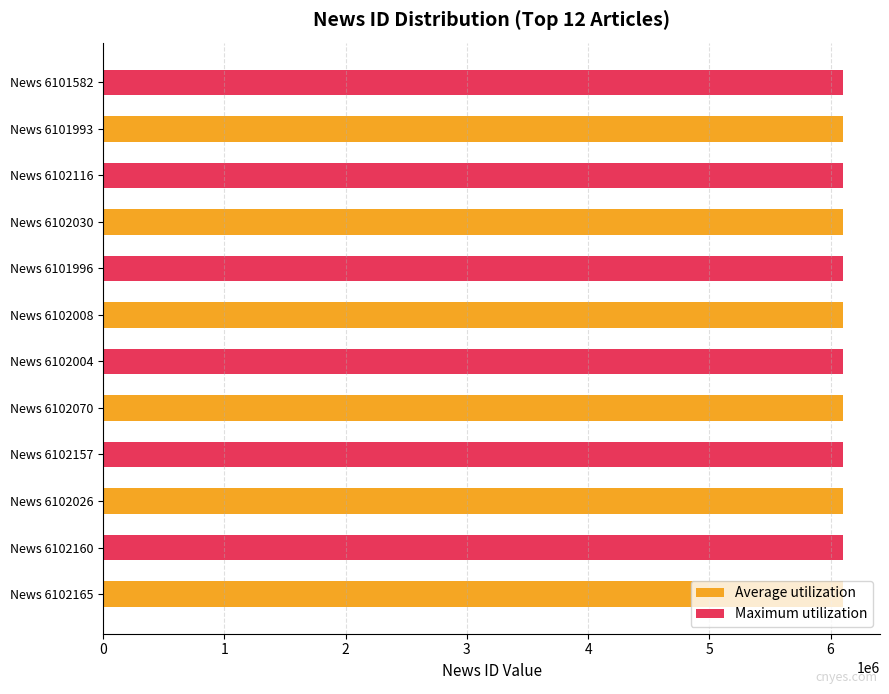

Which series has the largest range (max minus min)?

Maximum utilization